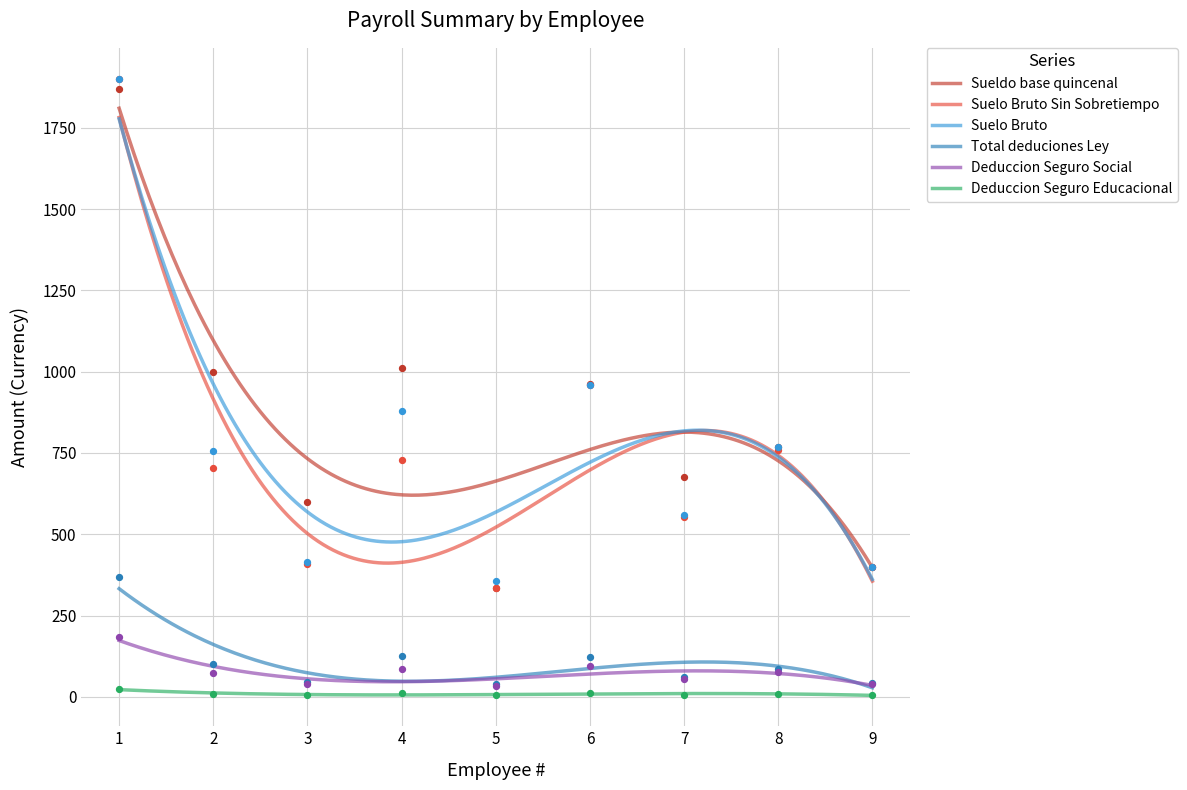

Which series has the largest total across all categories?

Sueldo base quincenal